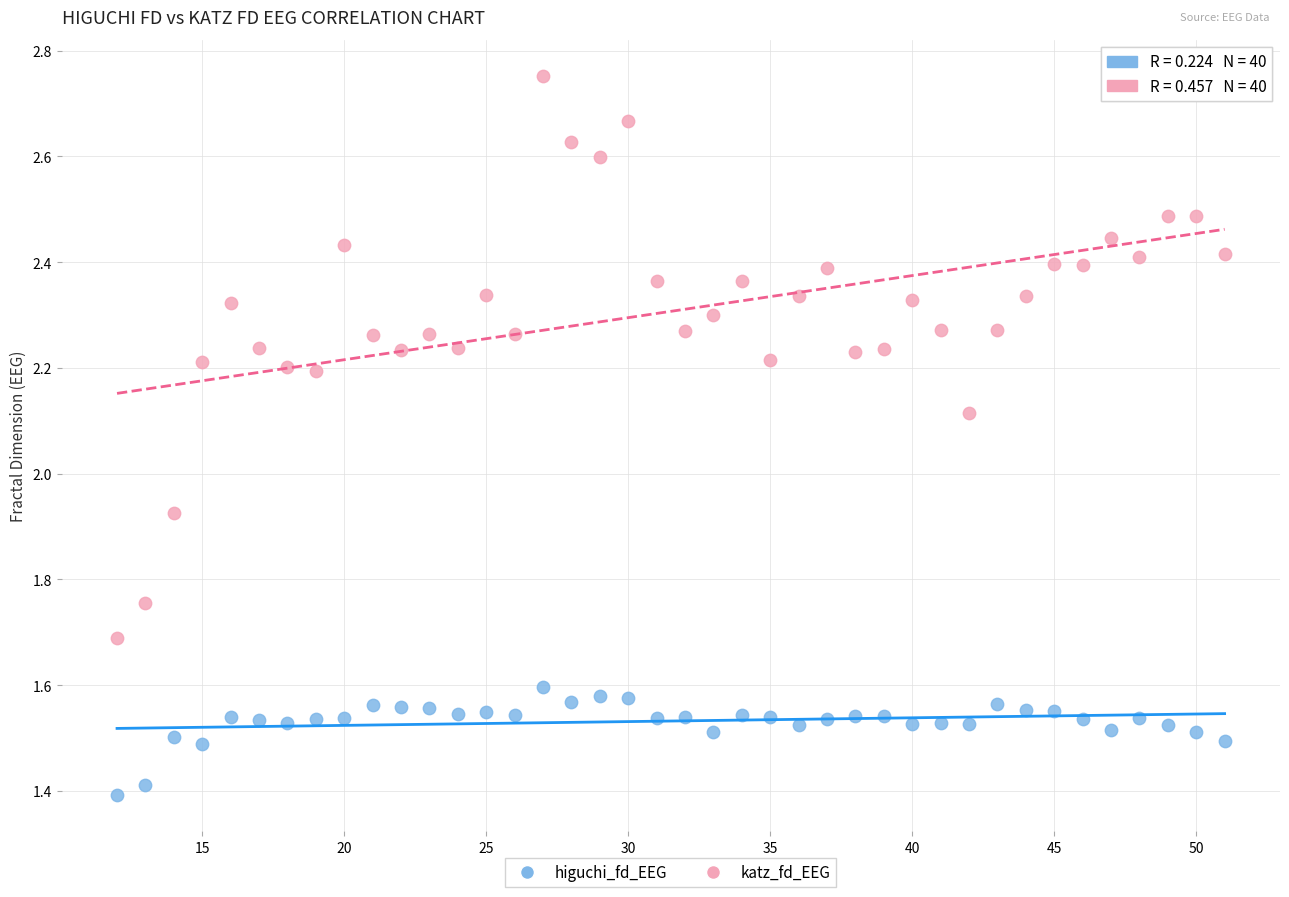

Which series contains the lowest Y value?

higuchi_fd_EEG